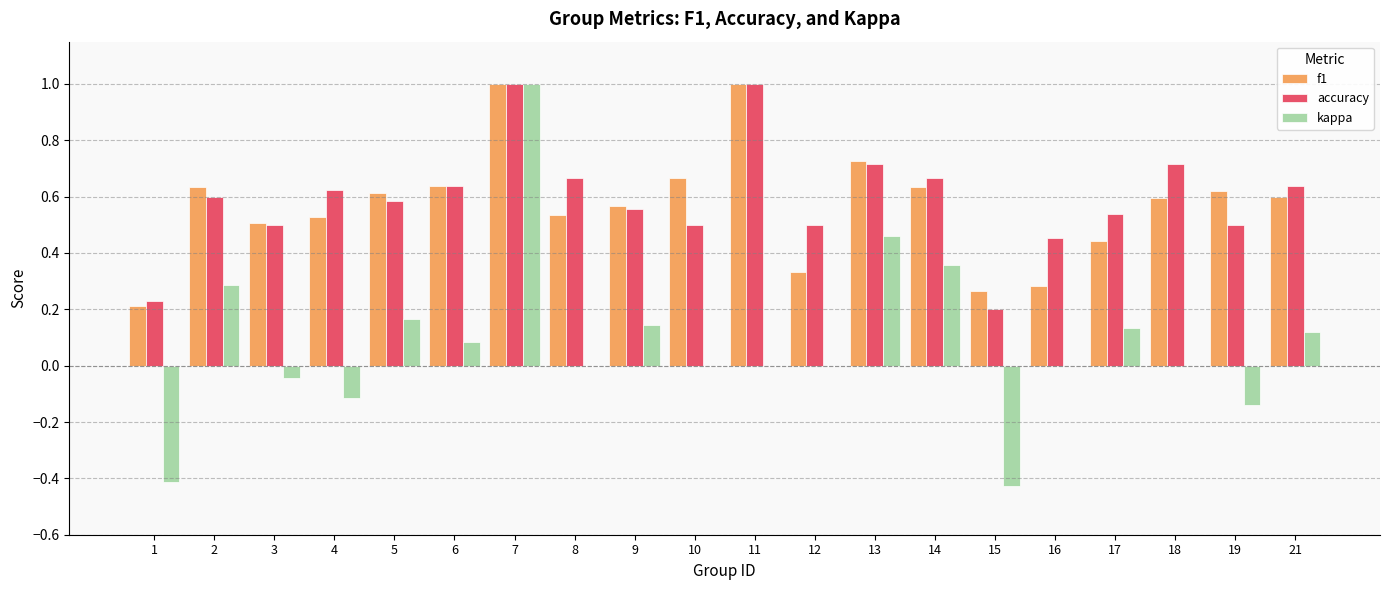

Which series changed the most between 14 and 18?

kappa